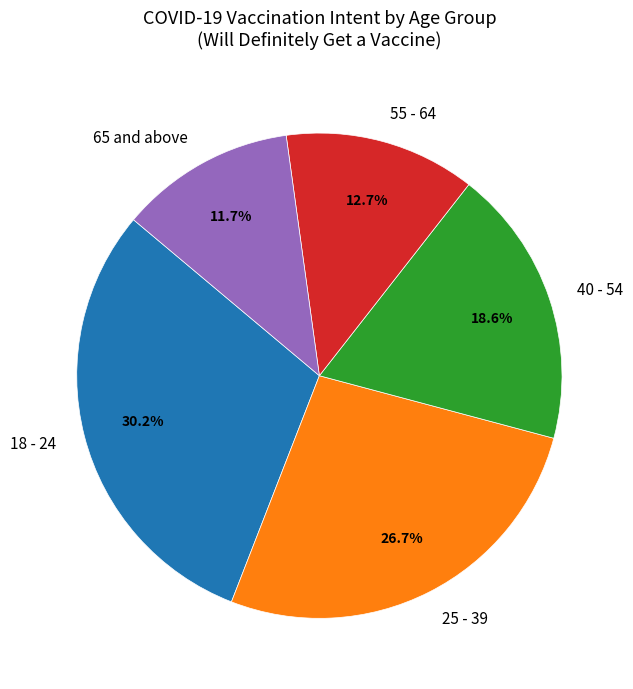

Rank the categories by value from lowest to highest.

65 and above, 55 - 64, 40 - 54, 25 - 39, 18 - 24